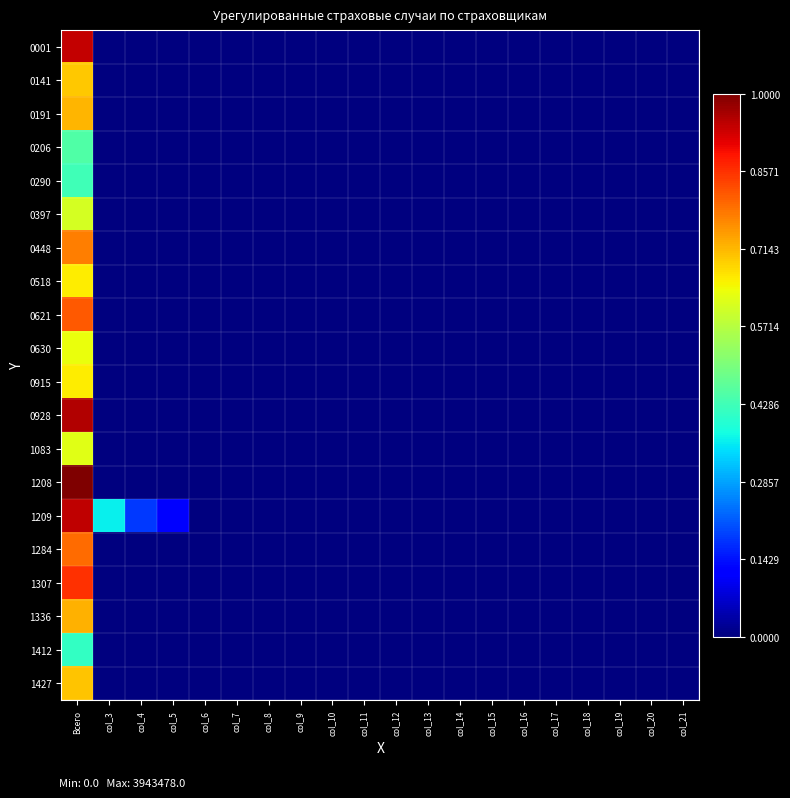

What is the difference between the highest and lowest values at col_5?

0.1